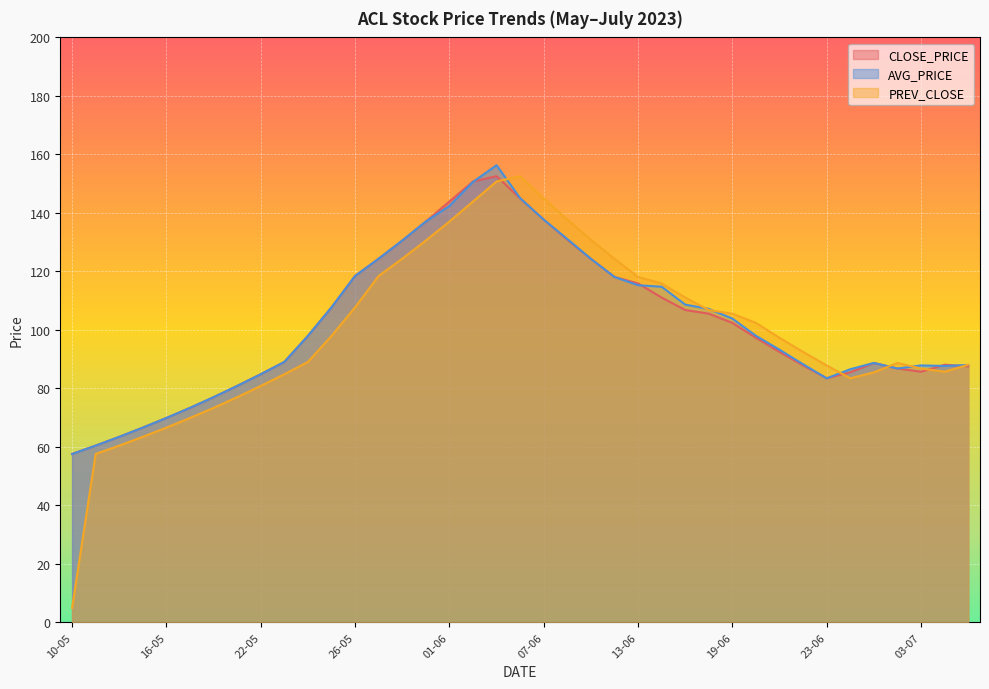

What is the difference between the highest and lowest values at 09-06?

6.5